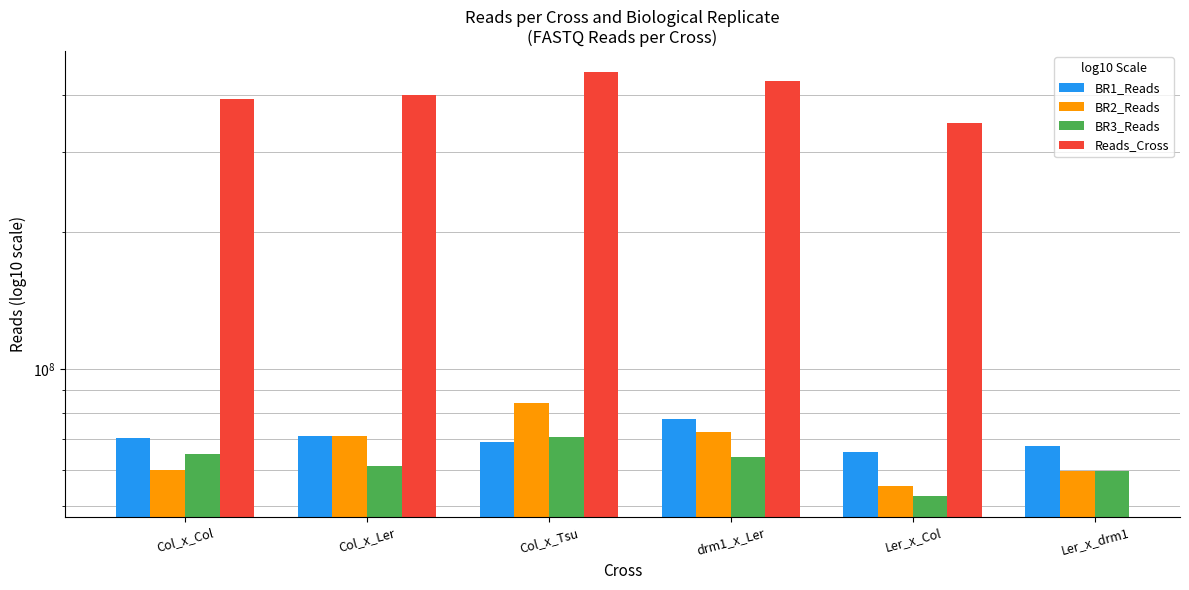

Where does the Reads_Cross series first go above 428763200?

Col_x_Tsu